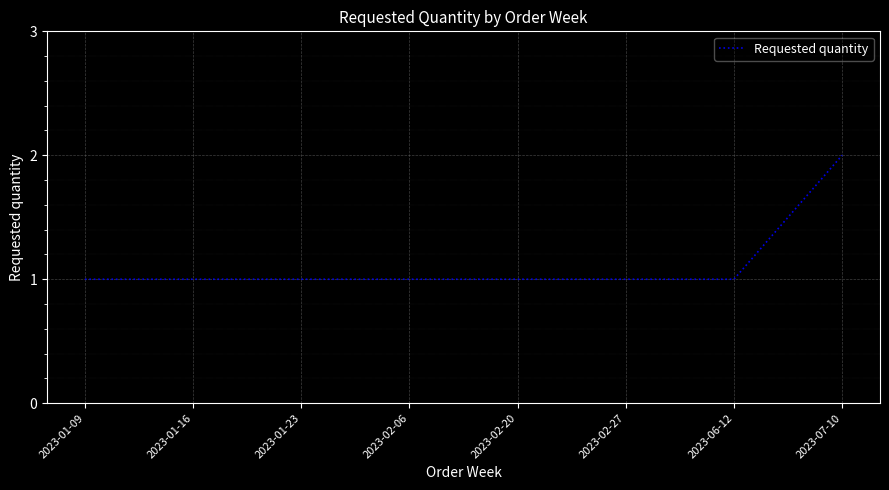

What is the greatest value displayed?

2